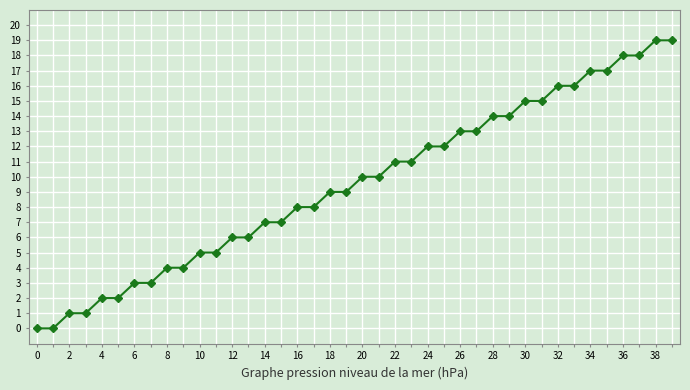

What is the maximum value shown in the chart?

19